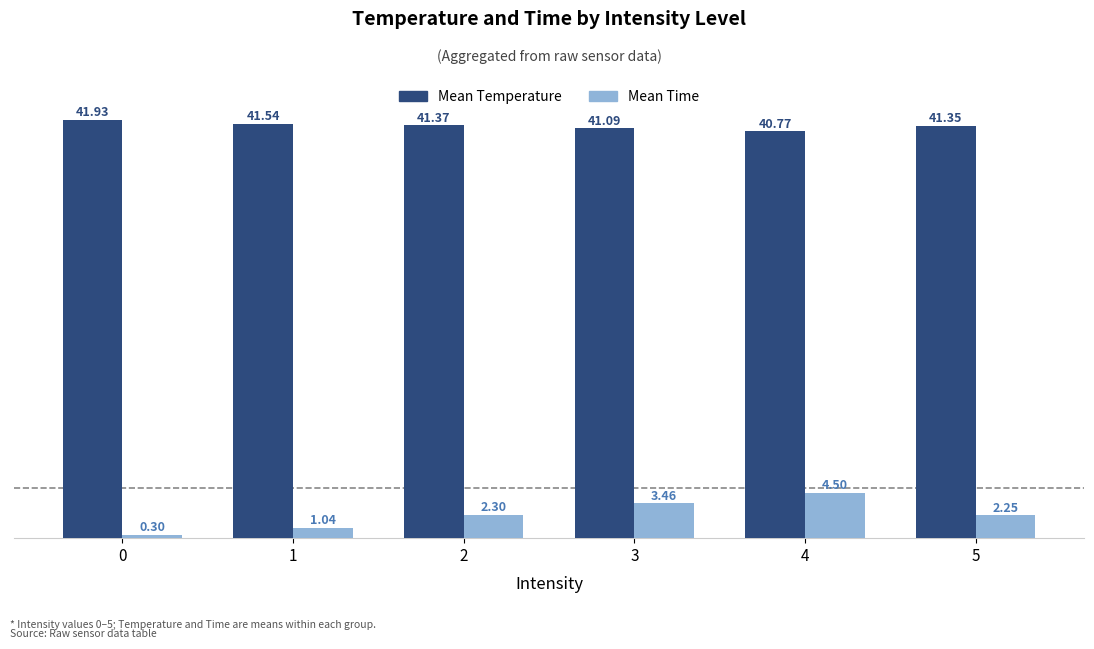

Between 1 and 2, which series saw the biggest shift?

Mean Time